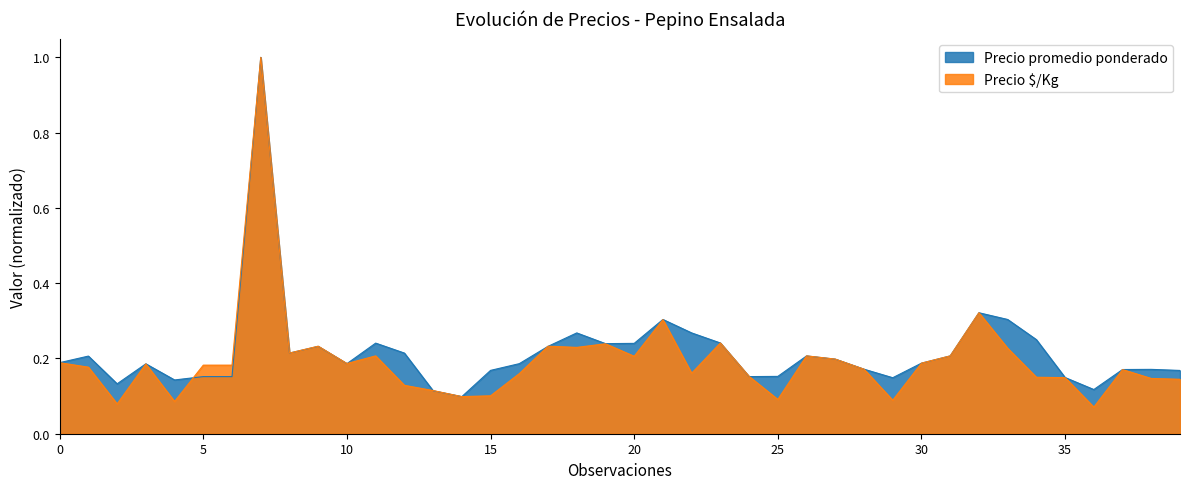

At how many categories does at least one series exceed 0?

40